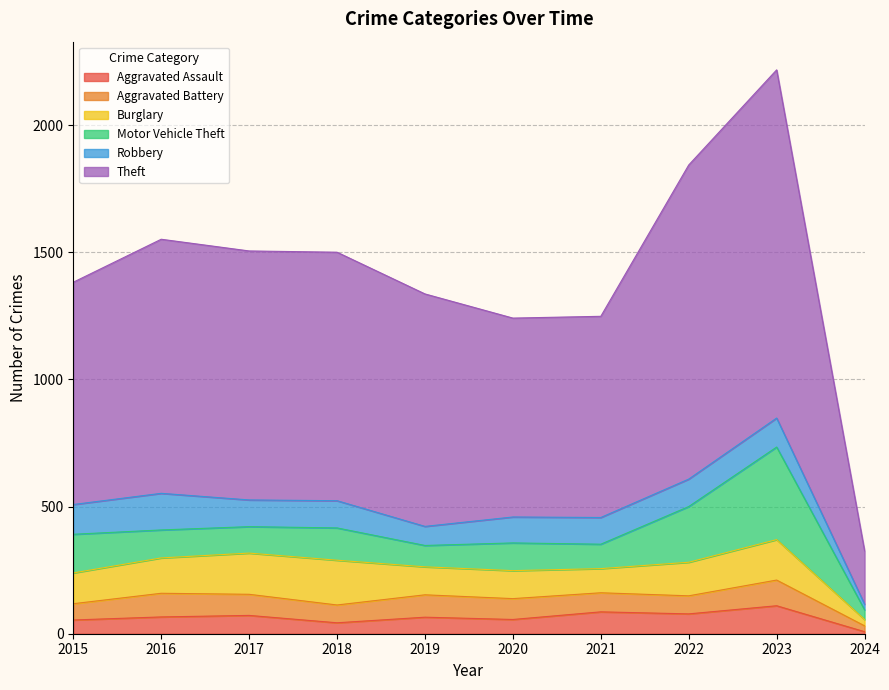

Is the value of Motor Vehicle Theft at 2021 greater than the value of Aggravated Battery at 2018?

Yes